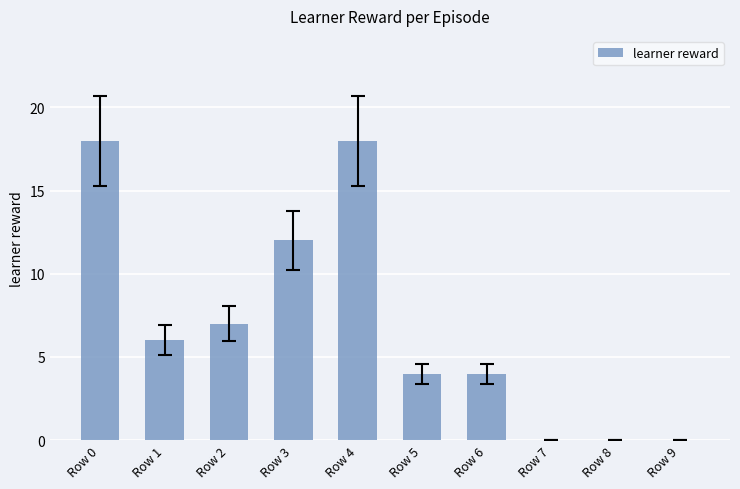

What is the sum of the values at Row 8 and Row 1?

6